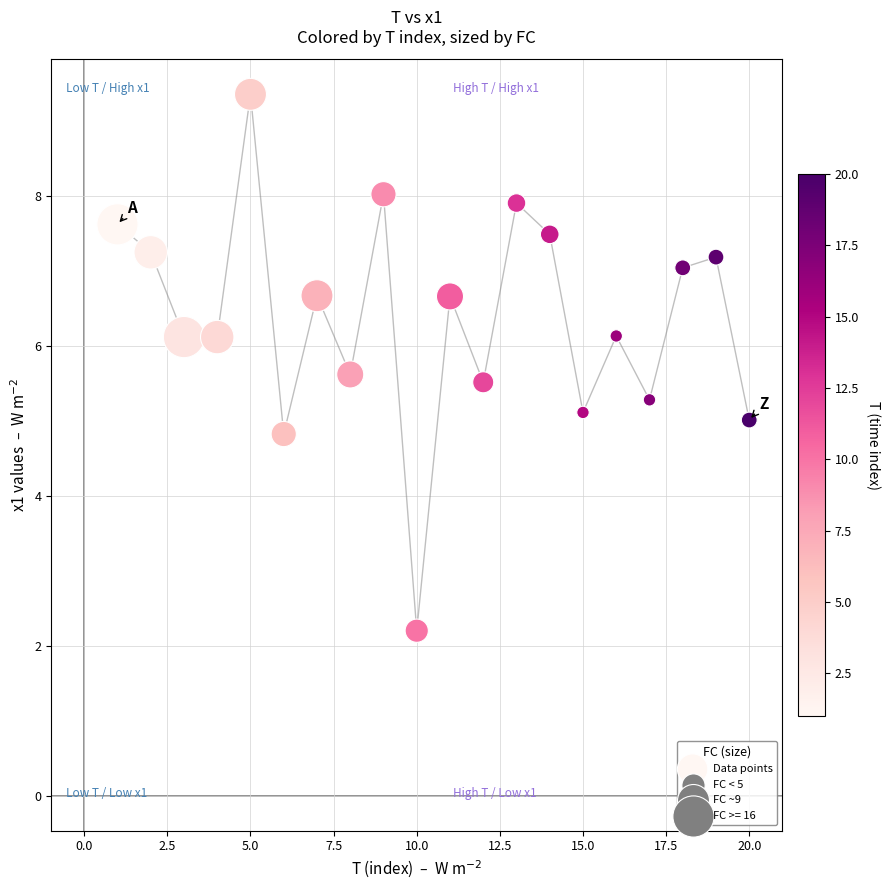

What is the range of Y values (max minus min)?

7.2